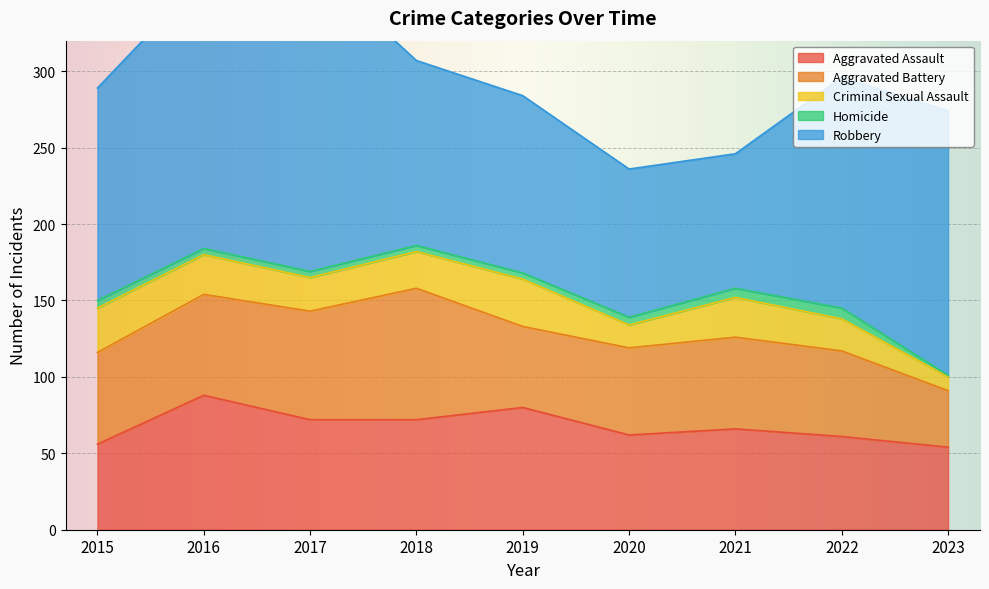

How many interior local valleys does the Aggravated Battery series have?

1